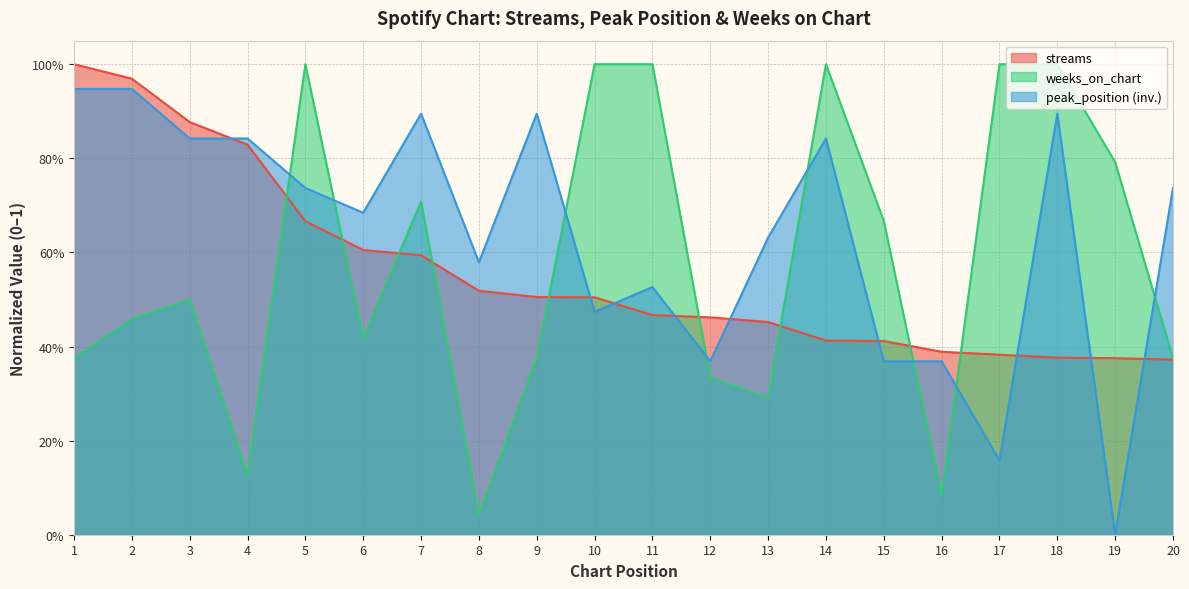

List the series in order of their peak value, highest first.

streams, weeks_on_chart, peak_position